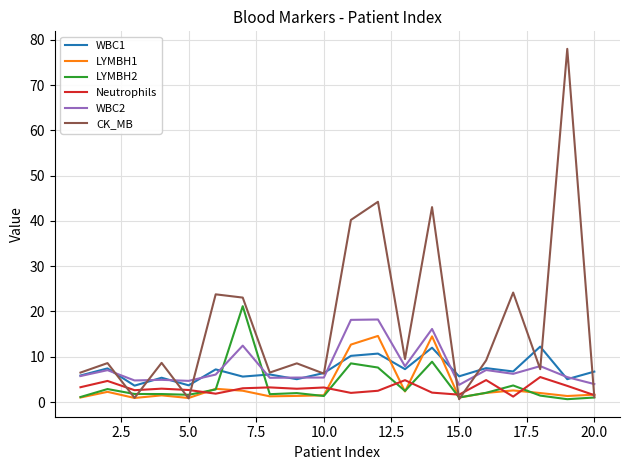

Which series has the largest range (max minus min)?

CK_MB